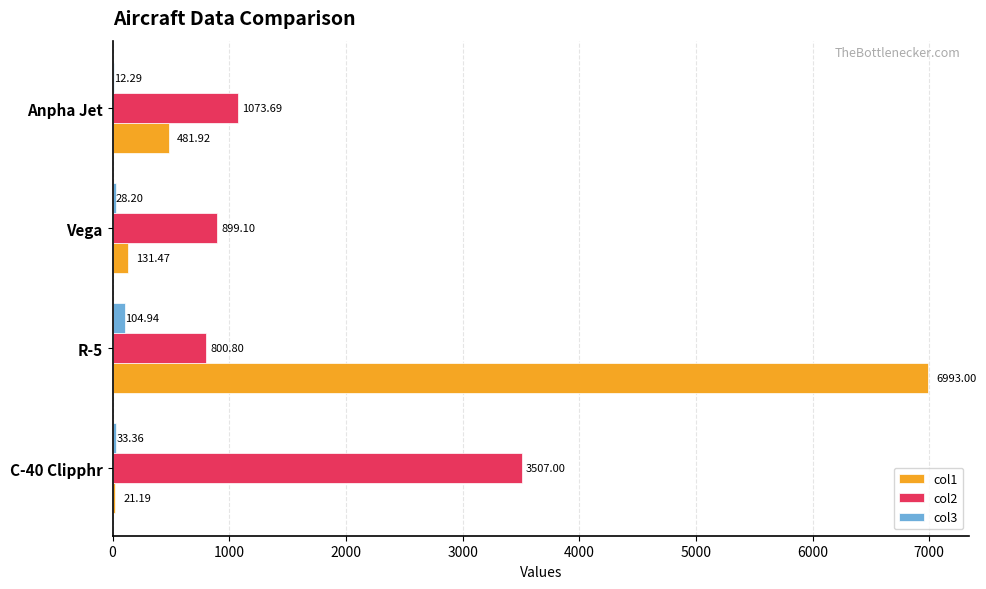

What is the sum of all col1 values?

7627.6